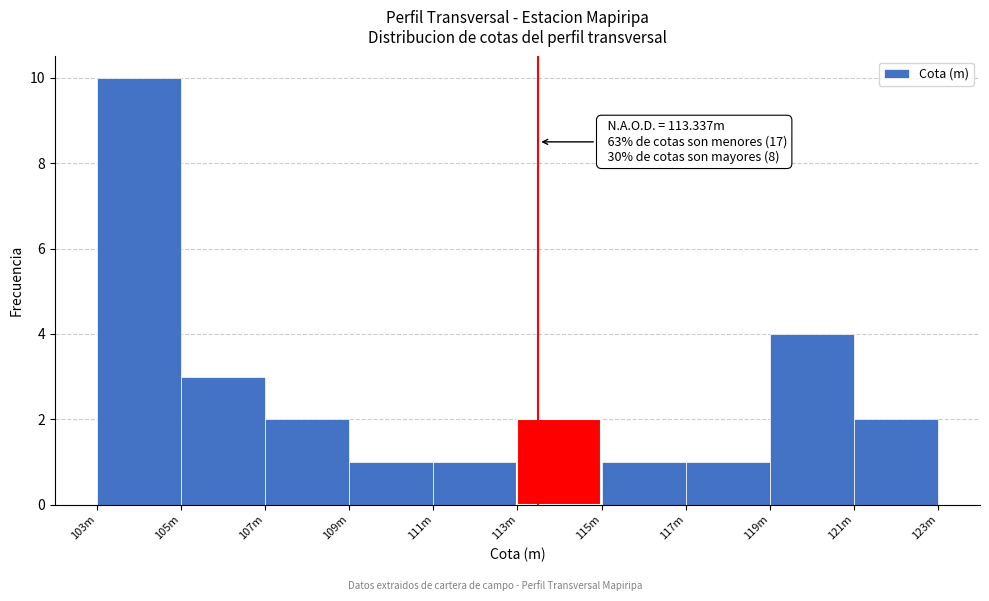

Reading left to right, what are all the values shown in this chart?

10	3	2	1	1	2	1	1	4	2